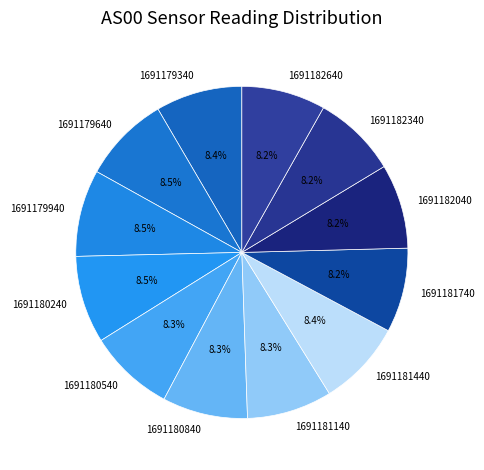

How many segments does this pie chart have?

12